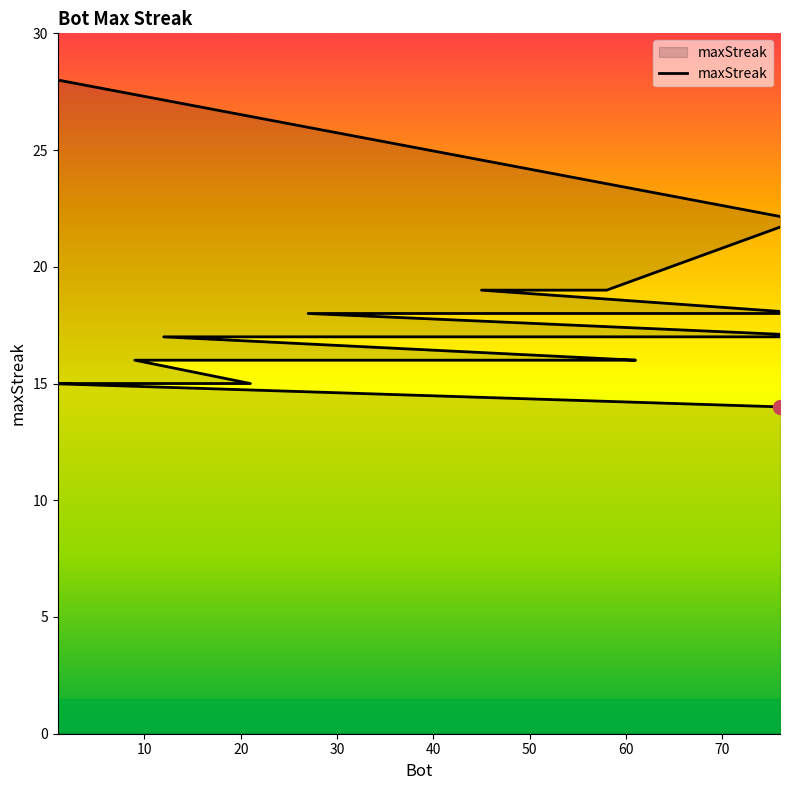

What is the value of the 10th point from the left?

17